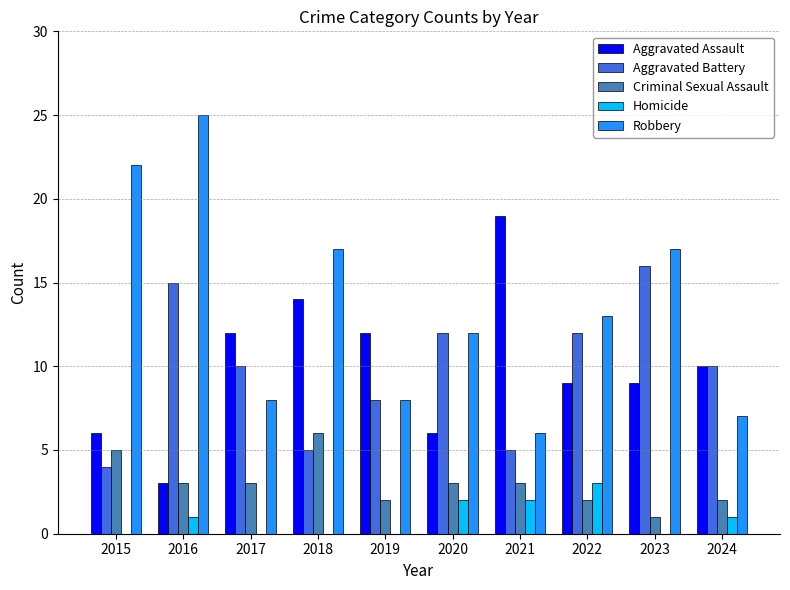

What is the total value across all series at 2015?

37